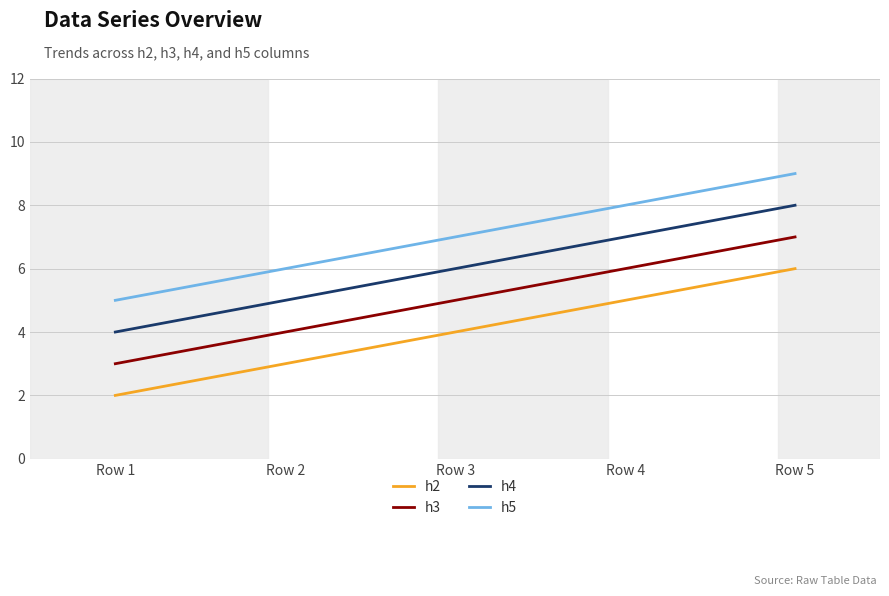

What is the total value across all series at Row 3?

22